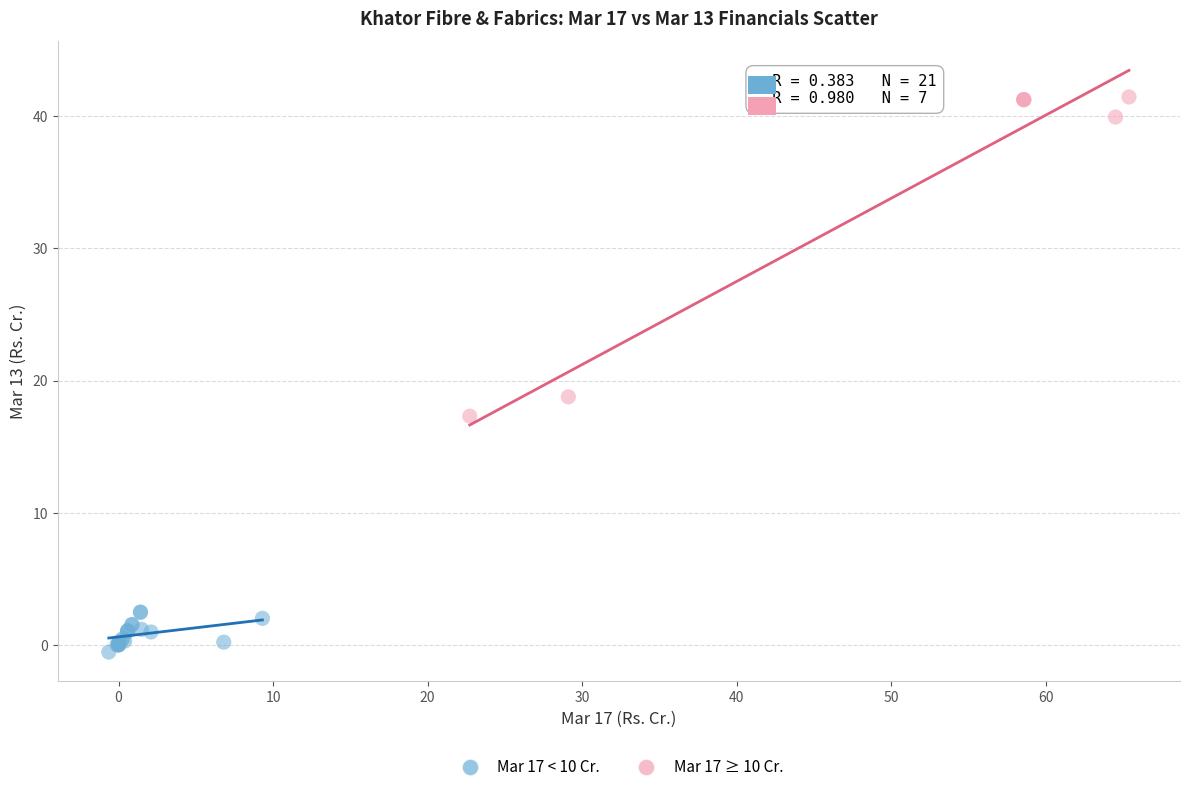

Which series reaches the minimum Y coordinate?

Mar 17 < 10 Cr.